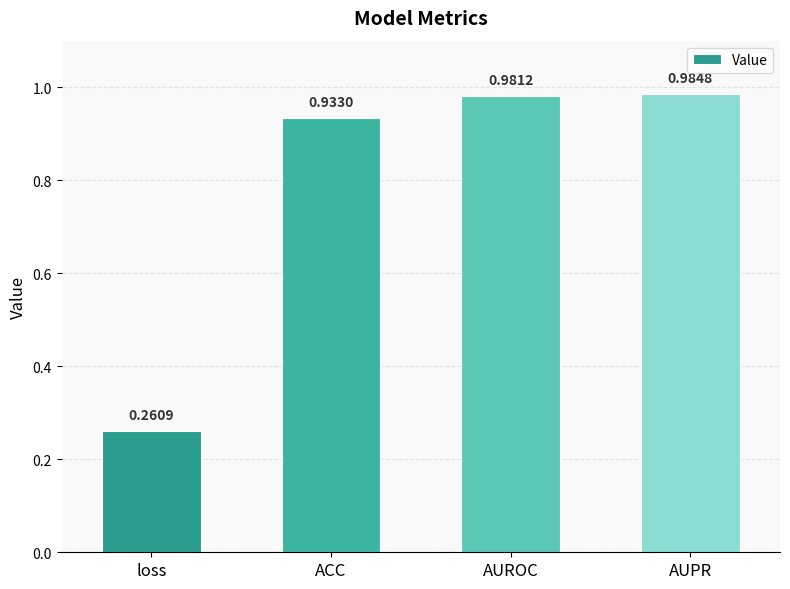

What is the label of the 1st bar from the left?

loss